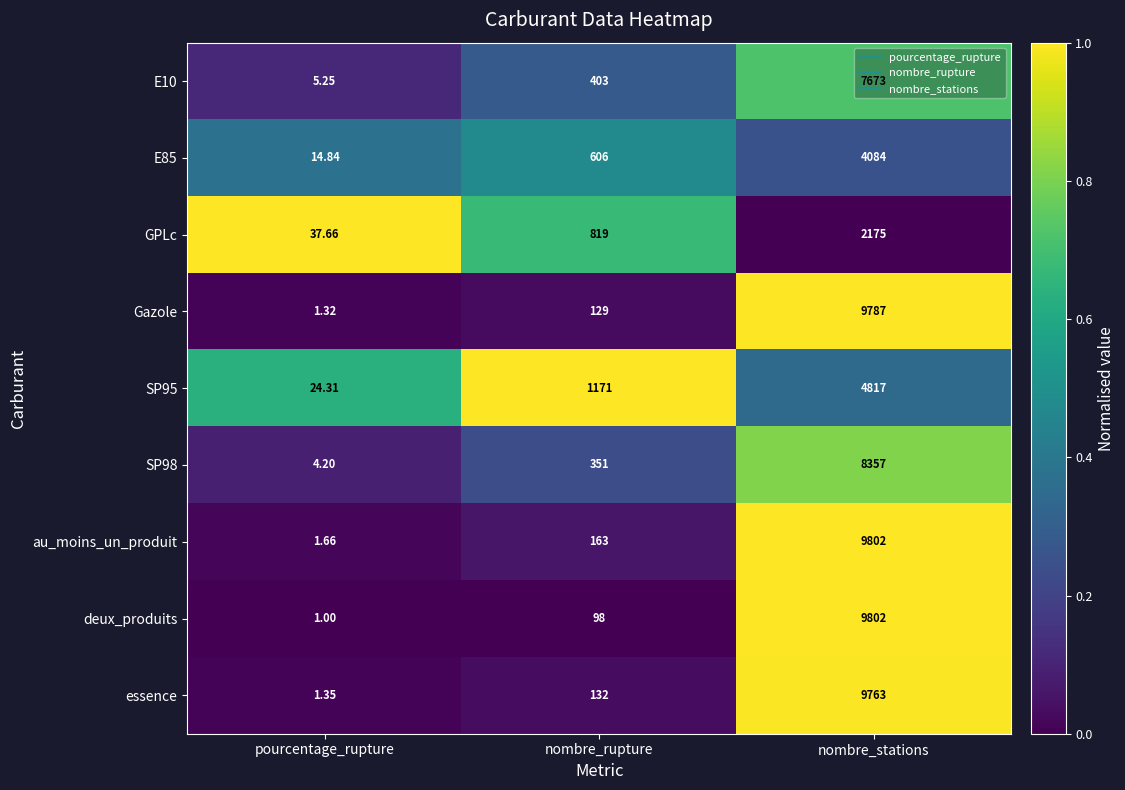

At which label is GPLc closest to 1106?

nombre_rupture